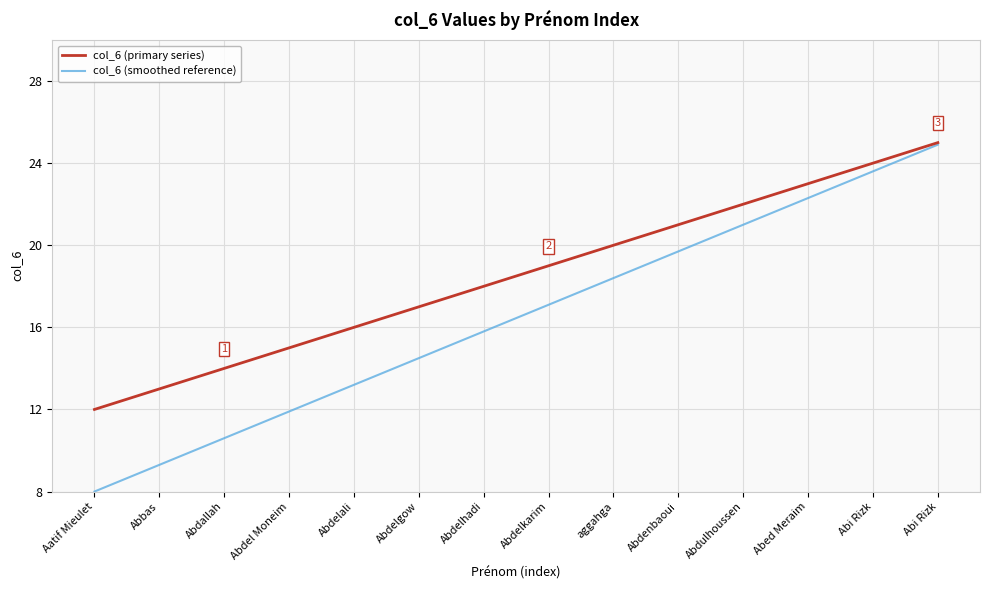

What are all the series names shown in the legend?

col_6 (primary series), col_6 (smoothed reference)